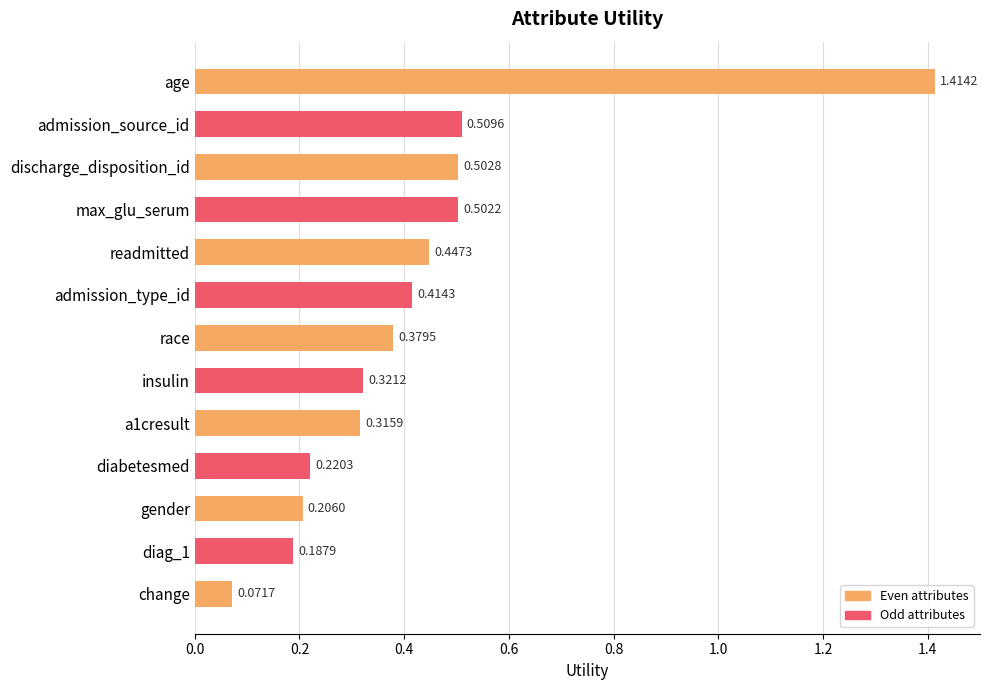

List the labels in order of value, largest first.

age, admission_source_id, discharge_disposition_id, max_glu_serum, readmitted, admission_type_id, race, insulin, a1cresult, diabetesmed, gender, diag_1, change